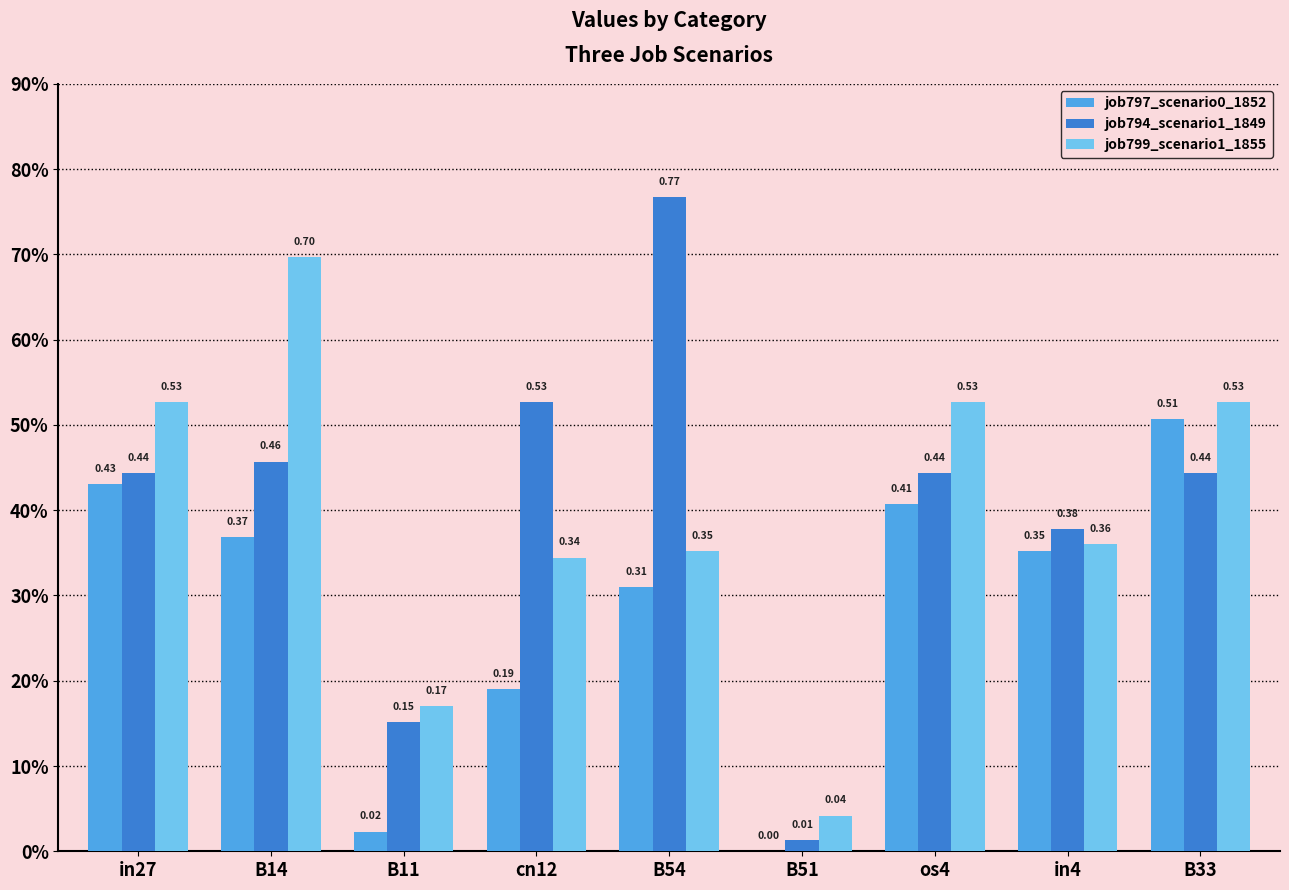

Which series has the widest spread of values?

job794_scenario1_1849